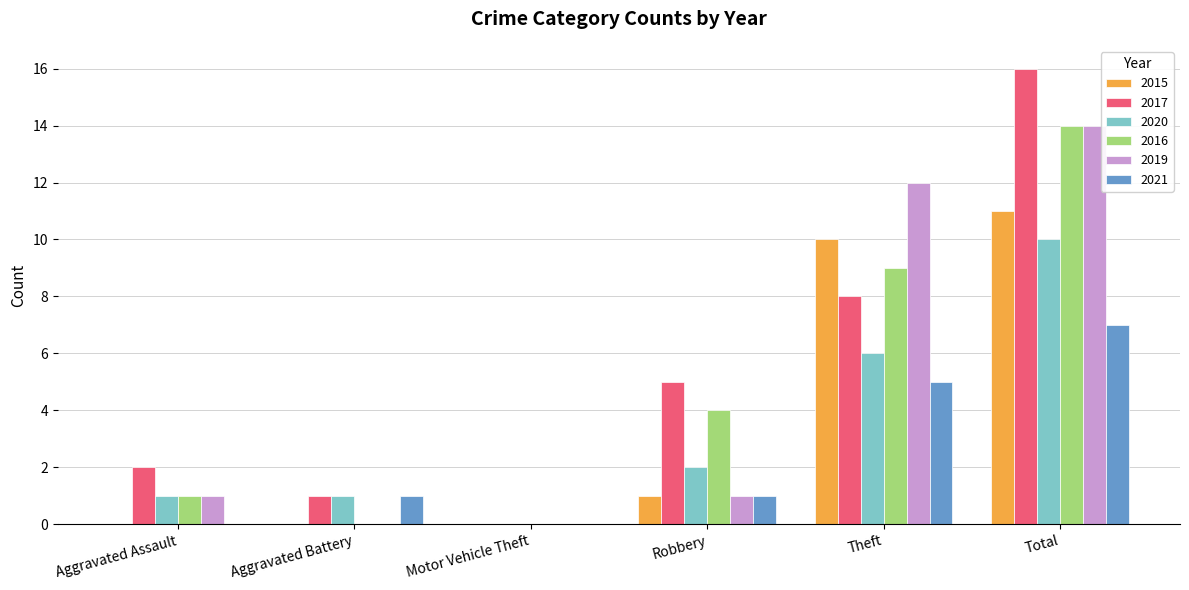

Is it true that 2019 equals 17 at Theft?

False